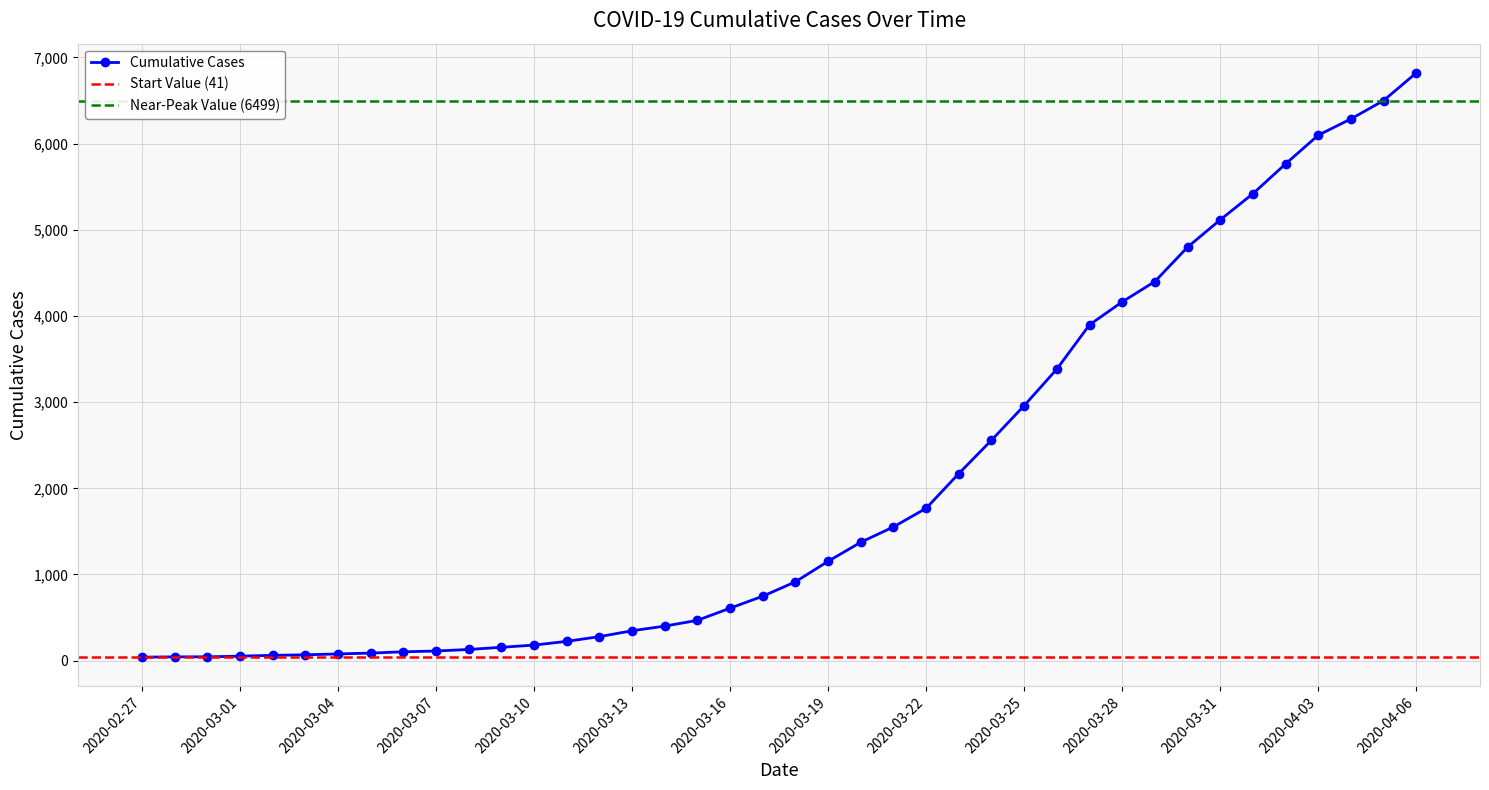

The value at 2020-03-22 is 895. True or false?

False